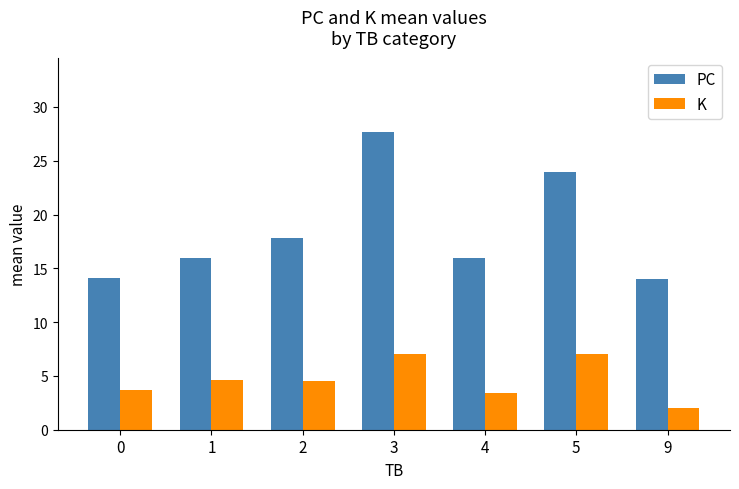

At how many categories does at least one series exceed 23?

2